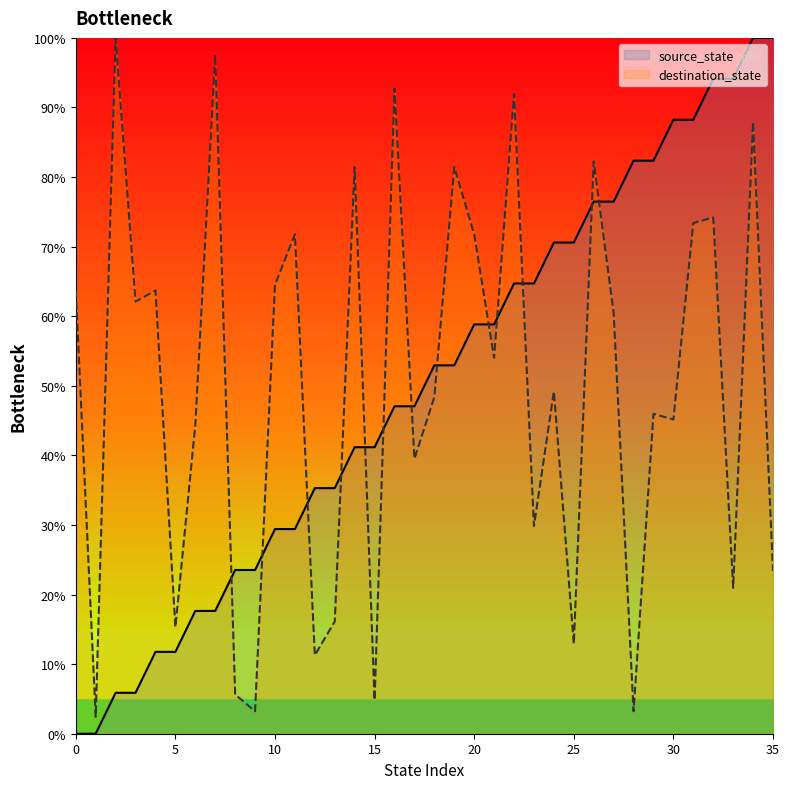

Is this an area chart (filled region under the line)?

No